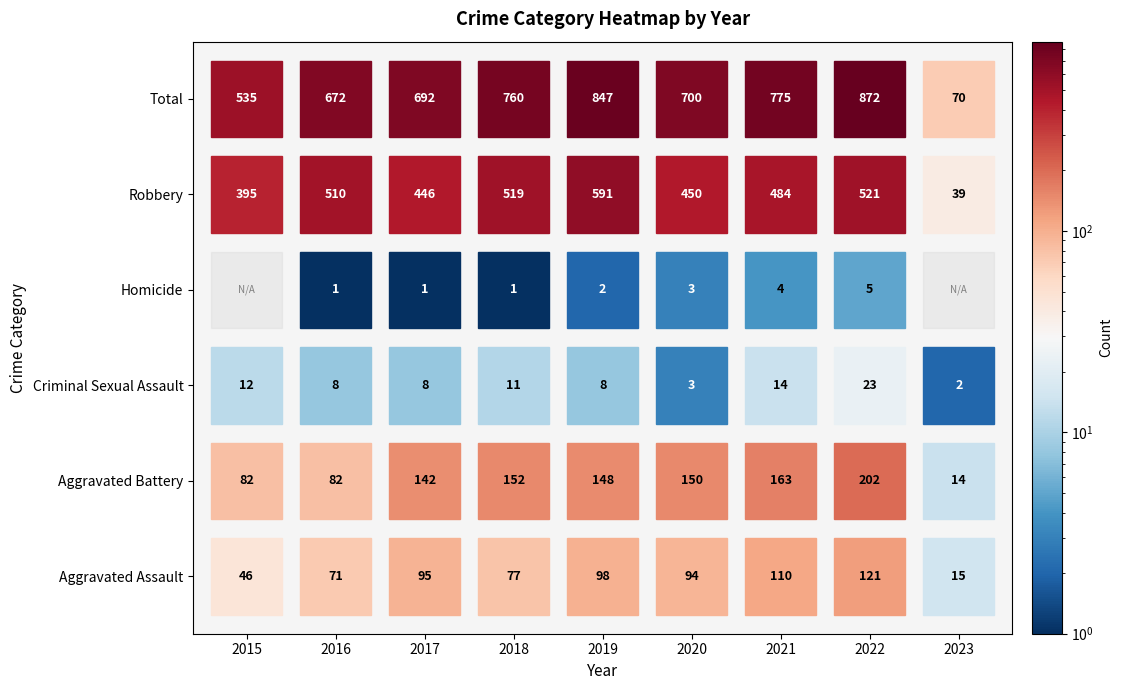

Reading right to left, list all the values displayed in this chart.

Aggravated Assault: 15	121	110	94	98	77	95	71	46
Aggravated Battery: 14	202	163	150	148	152	142	82	82
Criminal Sexual Assault: 2	23	14	3	8	11	8	8	12
Homicide: 0	5	4	3	2	1	1	1	0
Robbery: 39	521	484	450	591	519	446	510	395
Total: 70	872	775	700	847	760	692	672	535